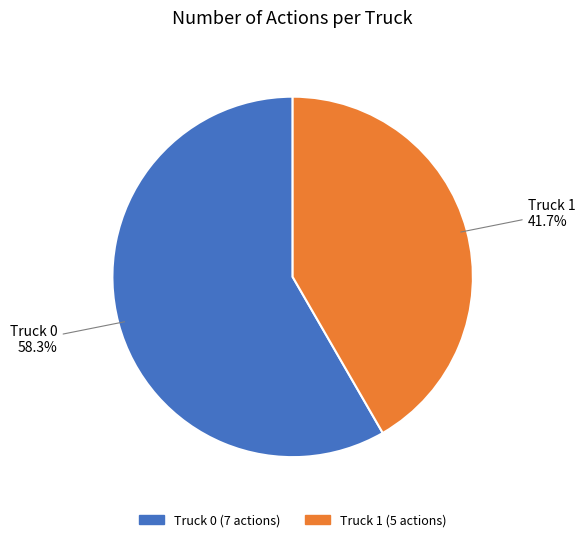

How many segments does this pie chart have?

2